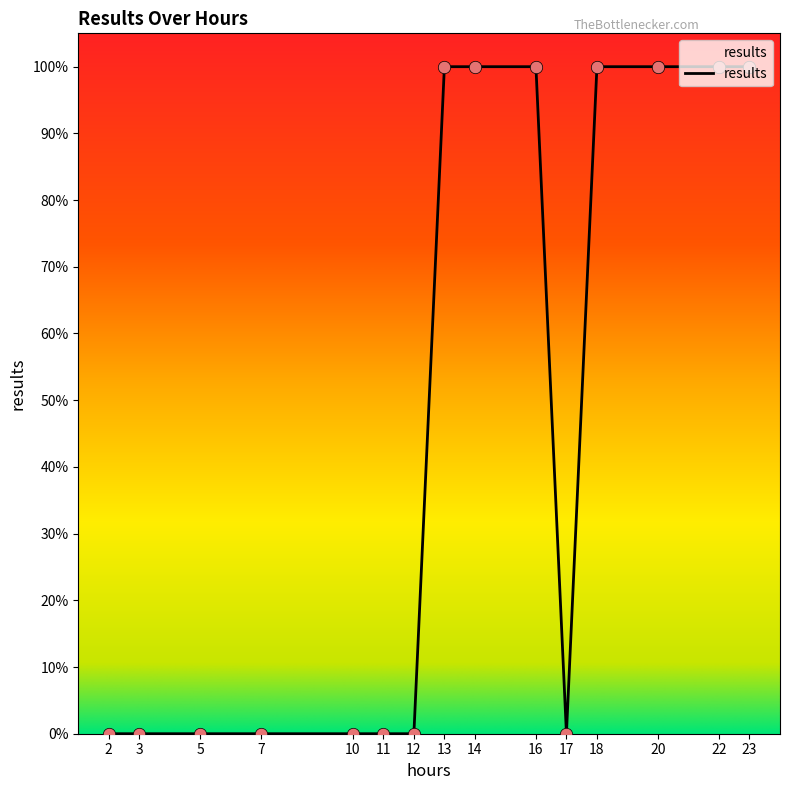

Does the chart have visible grid lines?

No